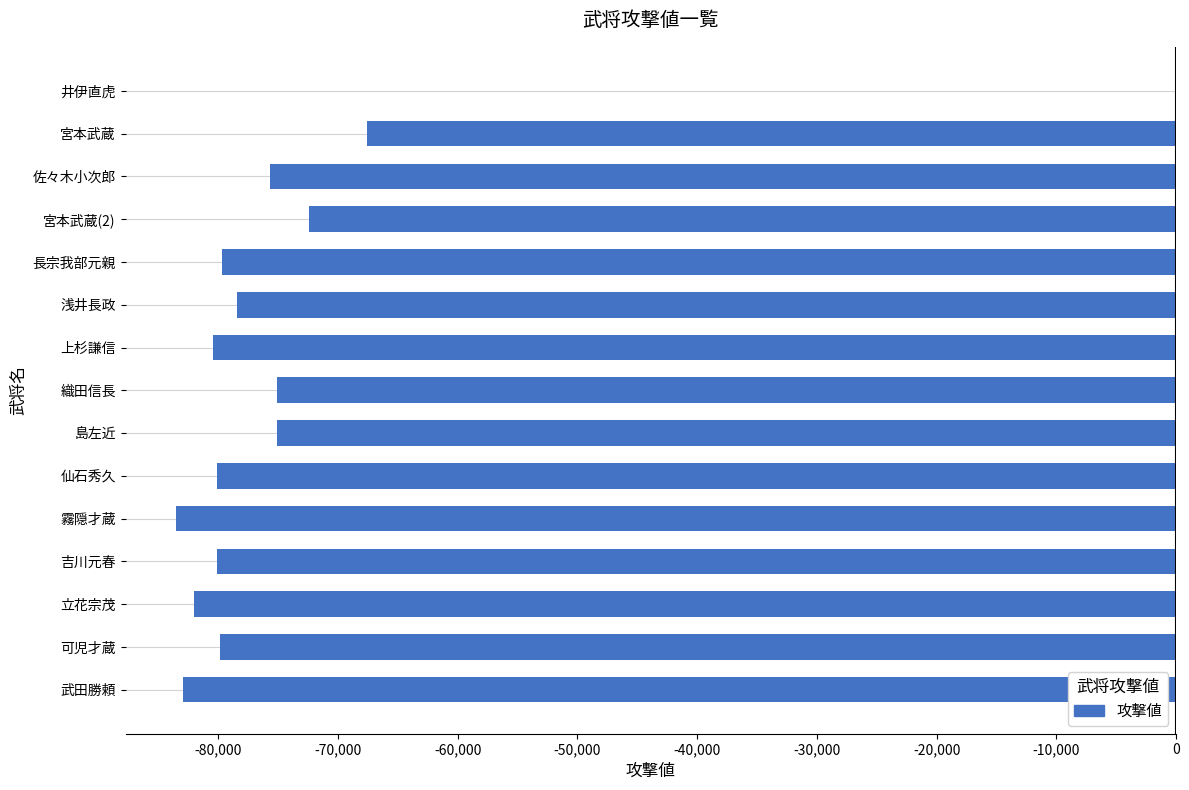

Between 佐々木小次郎 and 井伊直虎, which is larger?

井伊直虎